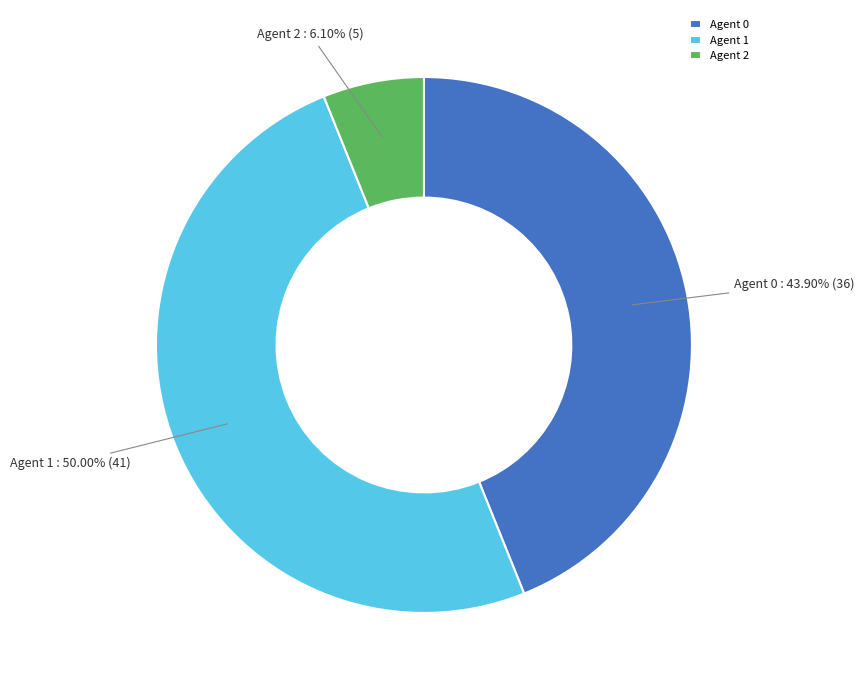

Approximately how many times larger is the value at Agent 1 compared to Agent 2?

8.2